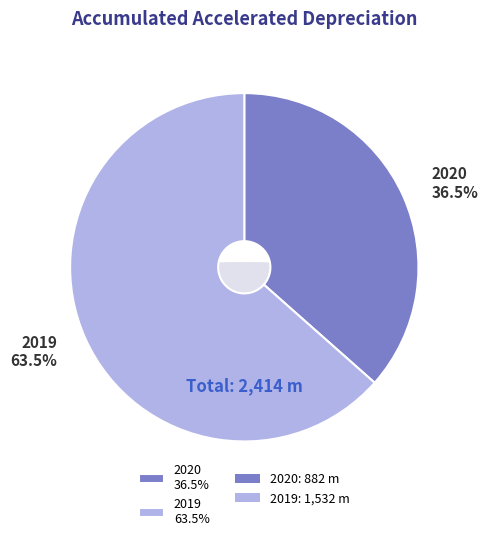

Is it true that 2020 is 50% of the pie?

False